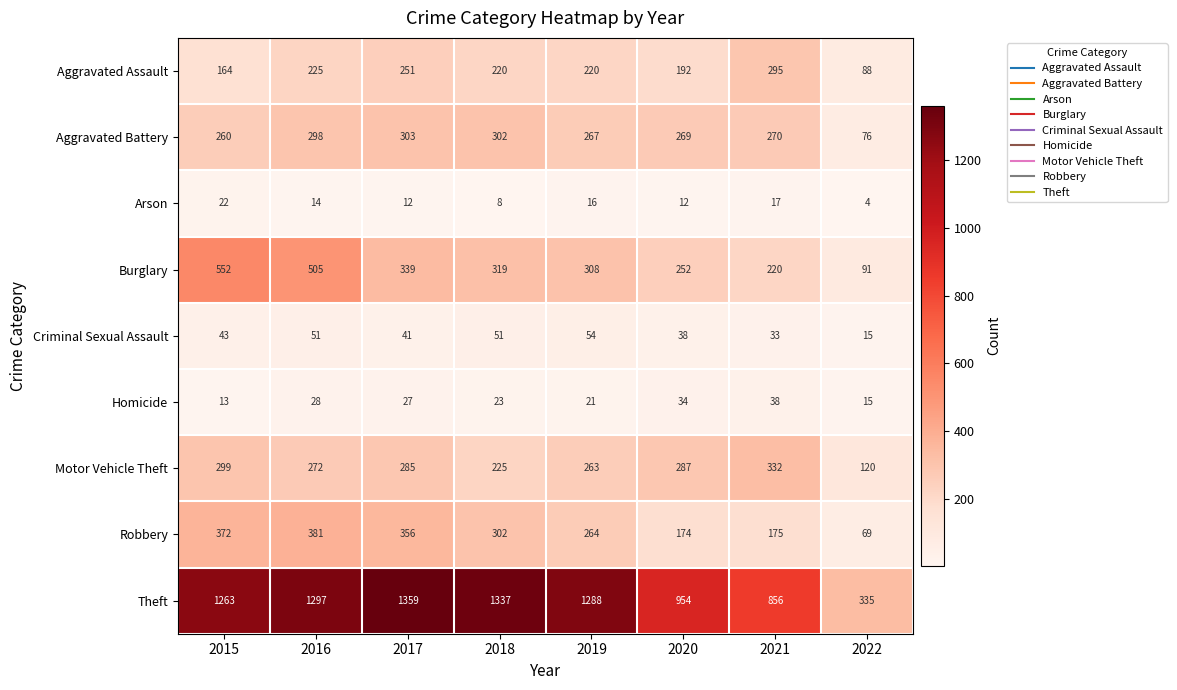

At which category is the sum across all series the highest?

2016